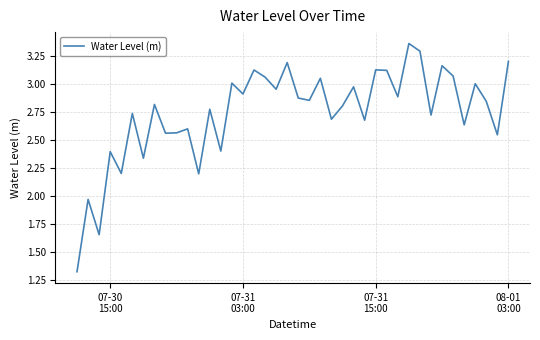

How many lines are shown in the chart?

1